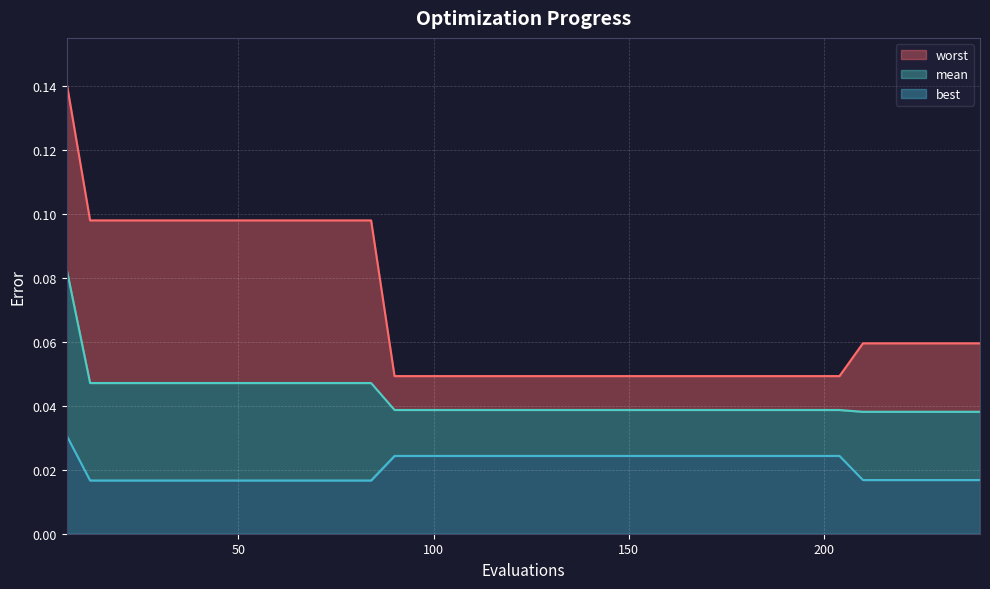

Is it true that worst equals 0.1 at 36?

True